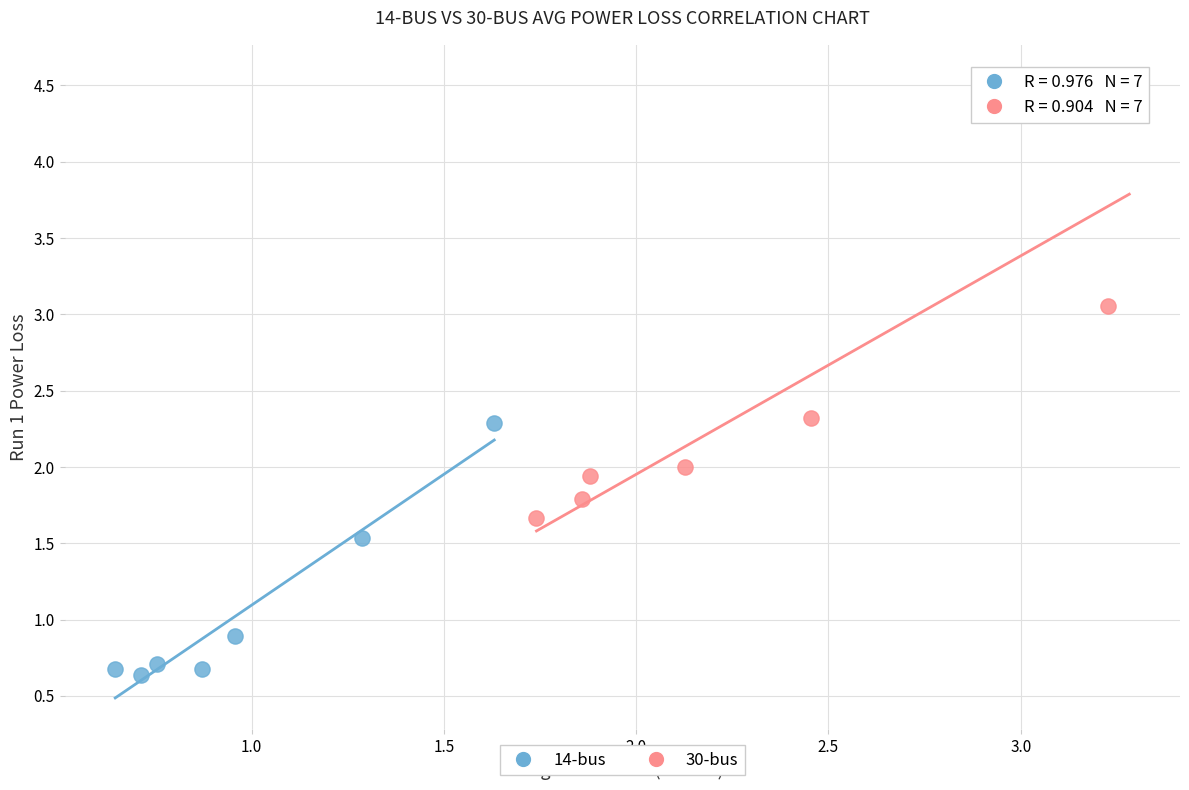

Which series has the largest Y range (max minus min)?

30-bus